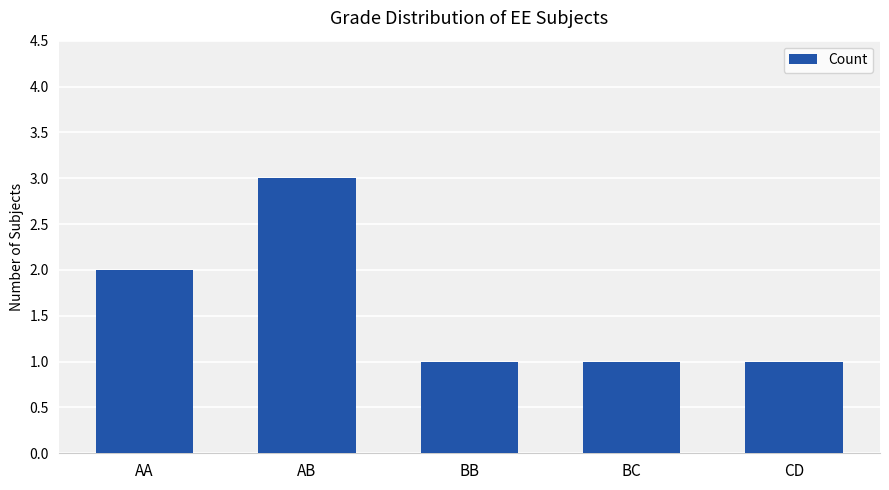

How many values are between 1 and 2?

4